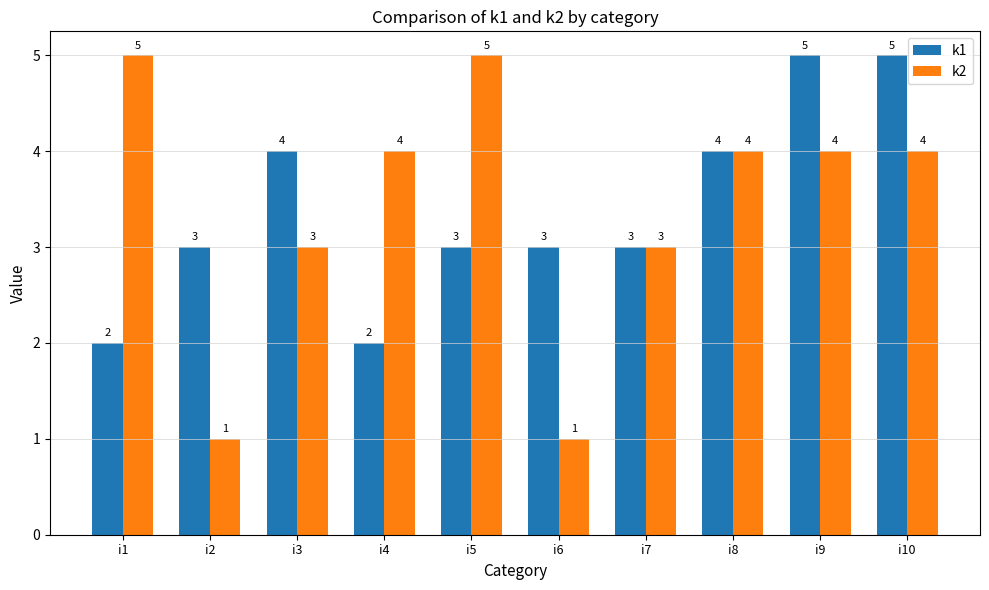

What is the total value across all series at i2?

4